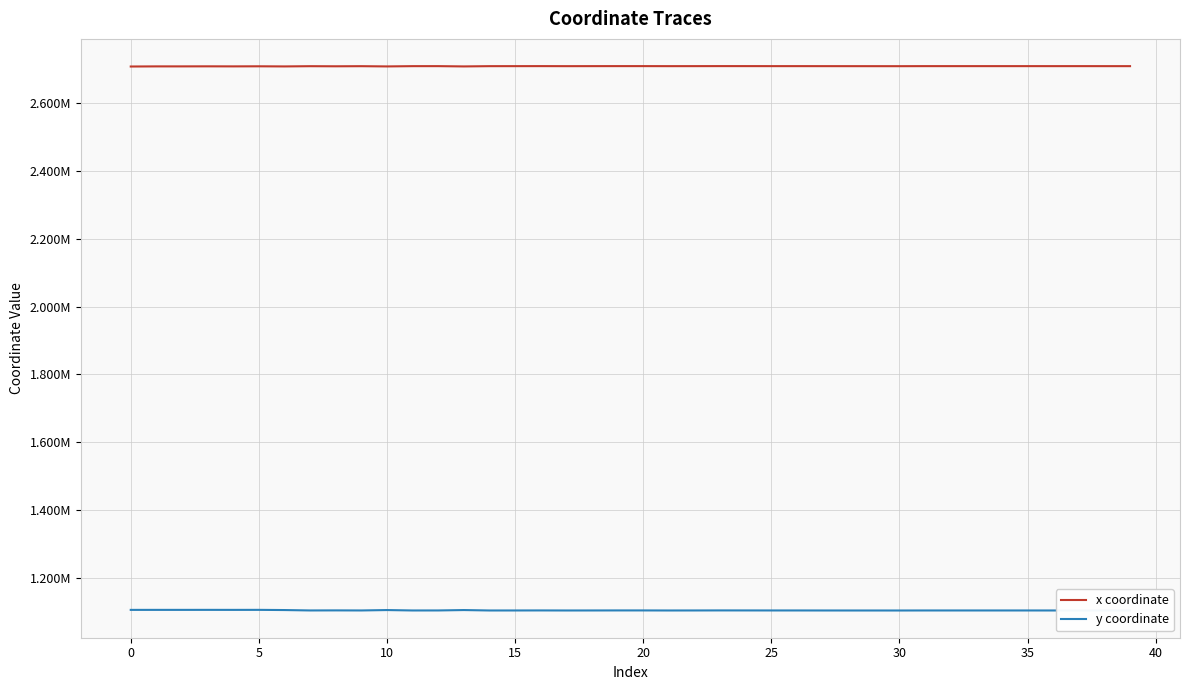

What are all the series names shown in the legend?

x coordinate, y coordinate